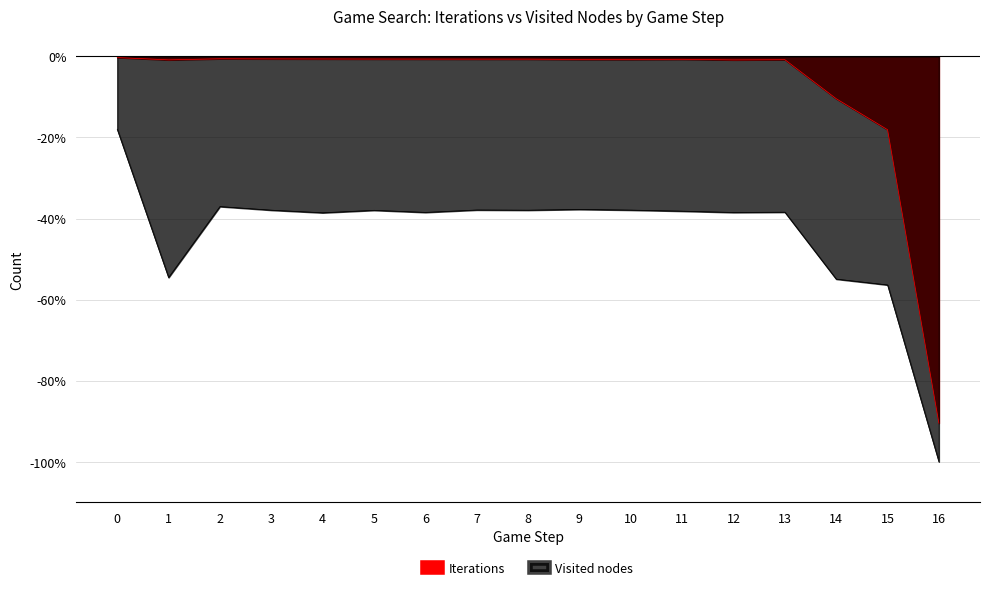

Rank the series by their average value, from lowest to highest.

Visited nodes, Iterations